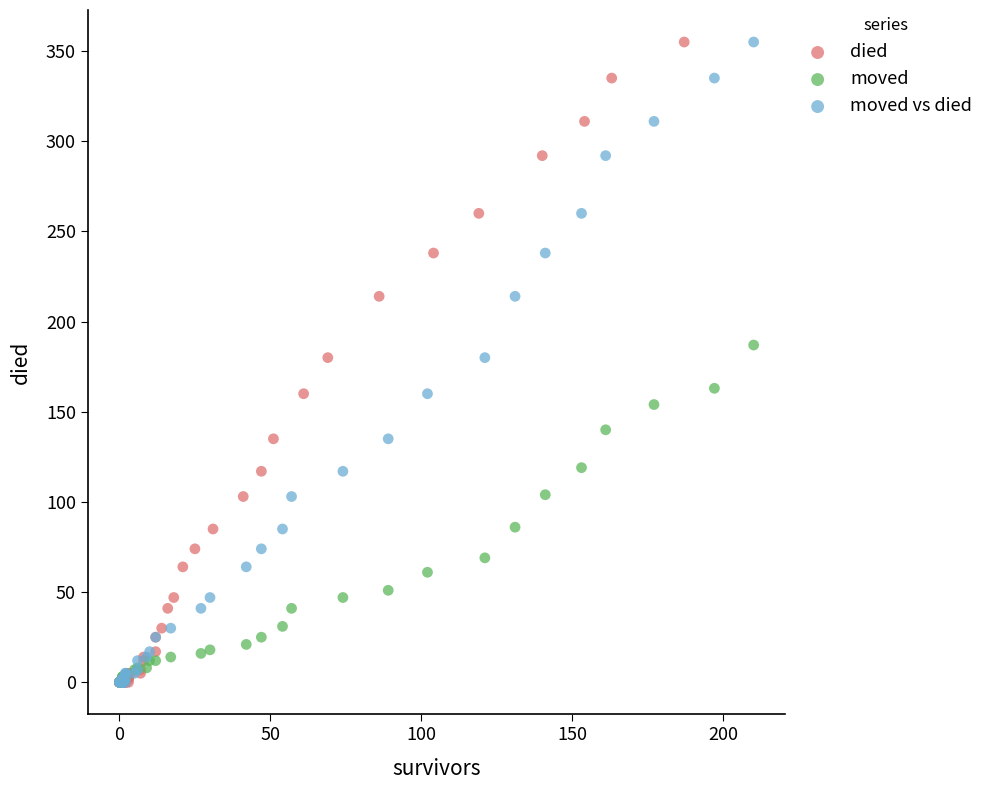

What are all the series names shown in the legend?

died, moved, moved vs died